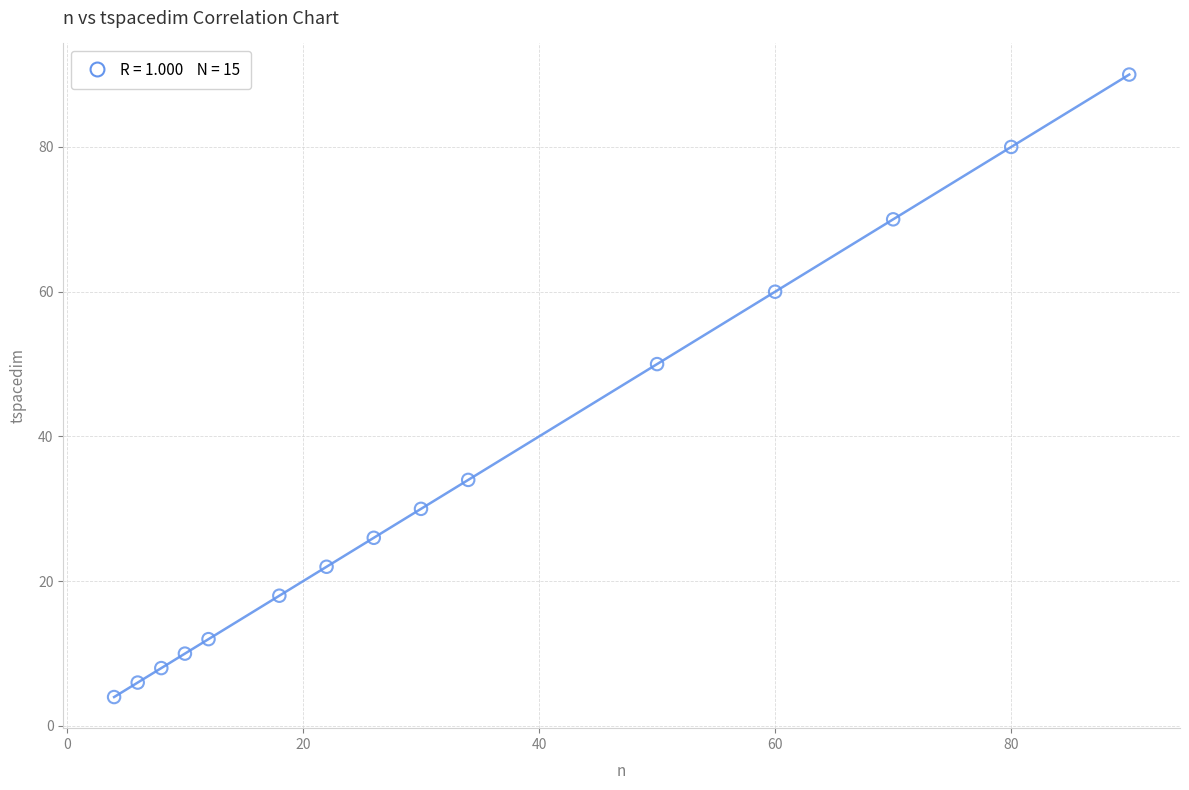

What is the range of Y values (max minus min)?

86